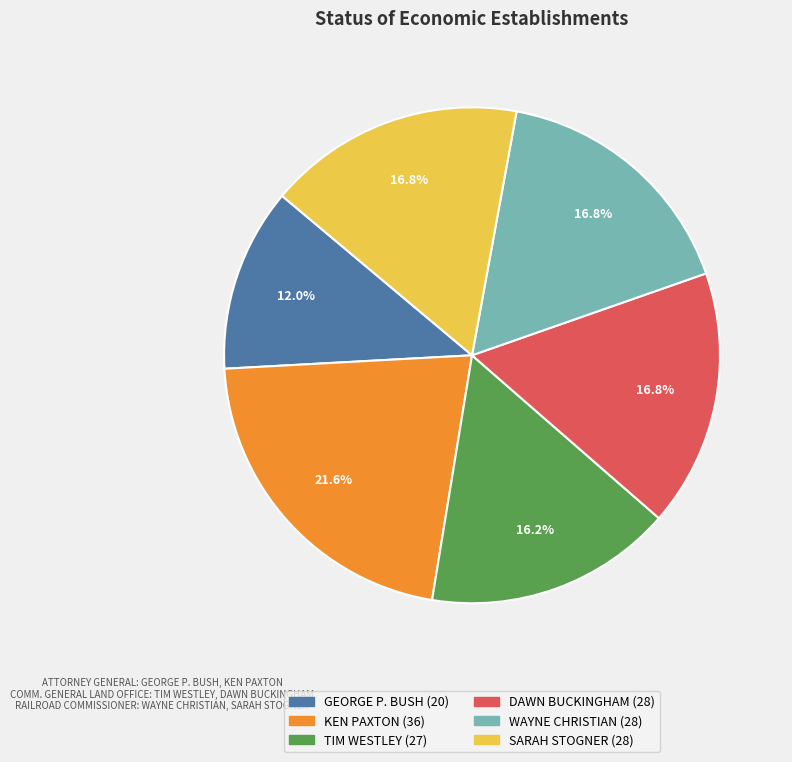

Which category has the smallest portion of the pie?

GEORGE P. BUSH